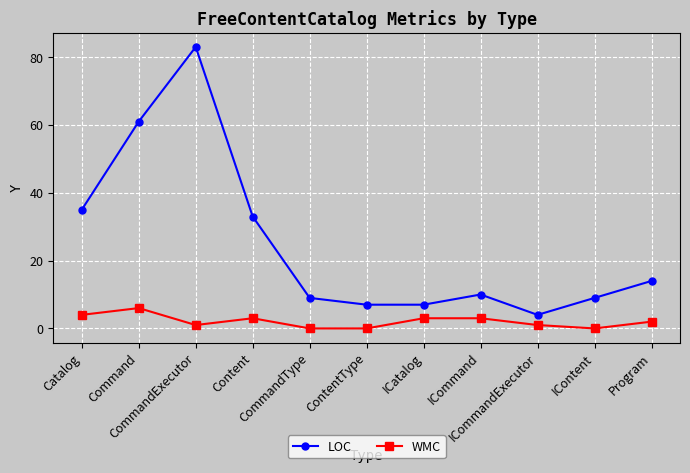

What are all the series names shown in the legend?

LOC, WMC